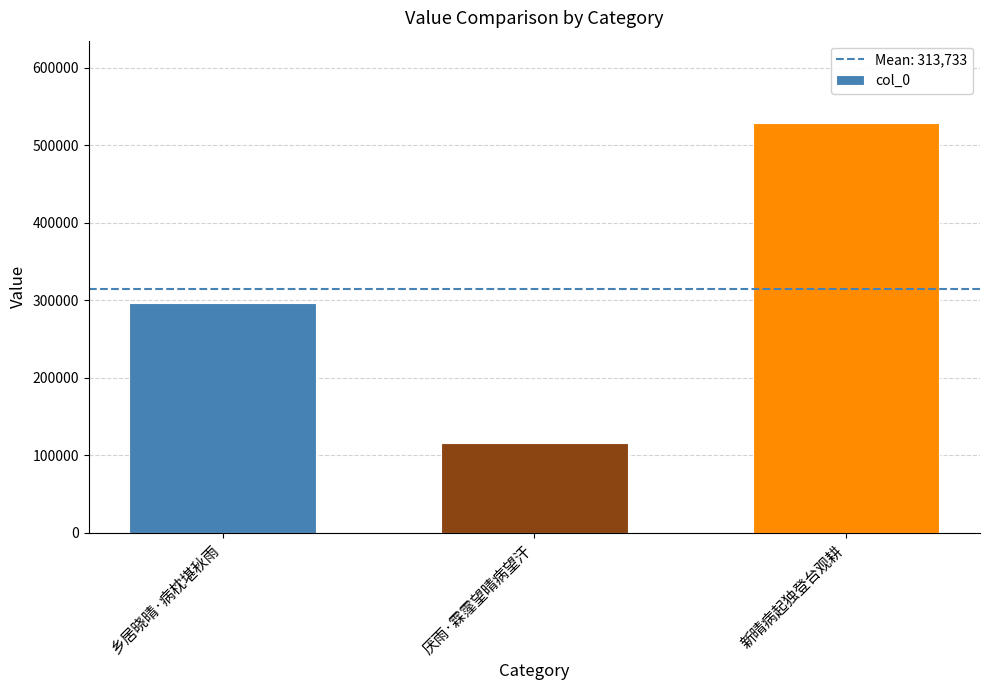

How many values are between 115860 and 528920?

3